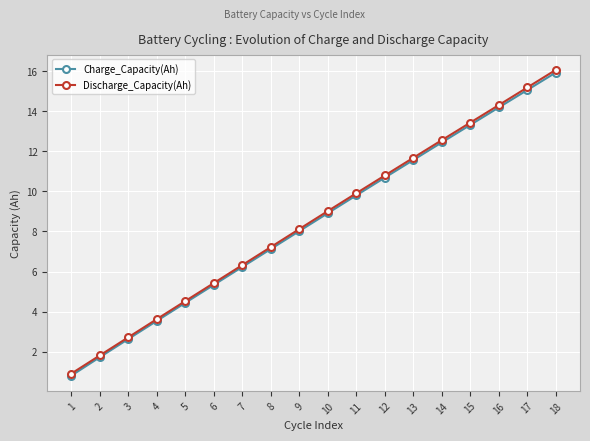

At which label is Charge_Capacity(Ah) closest to 8?

9